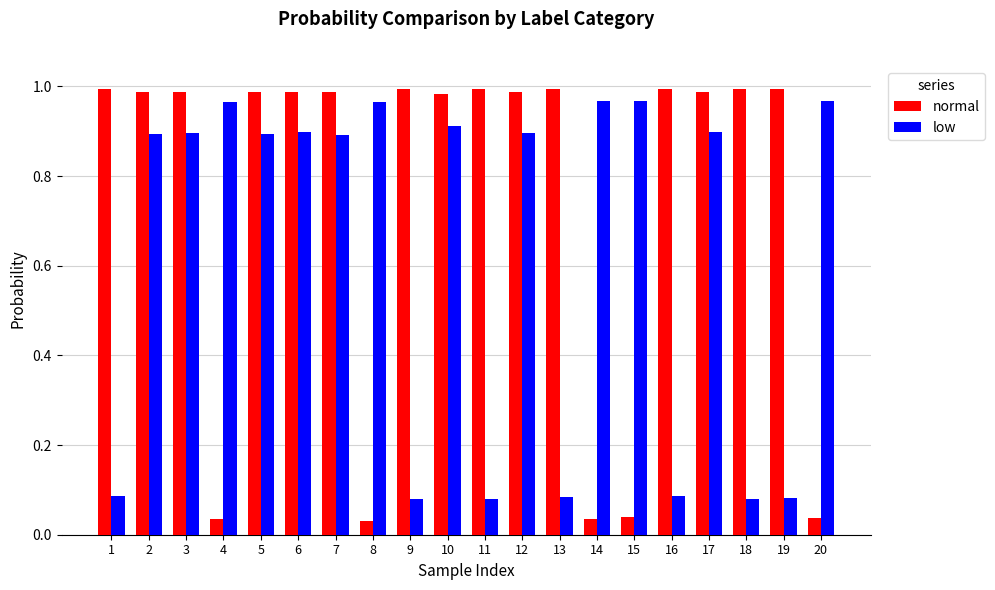

Between 5 and 16, which series saw the biggest shift?

low